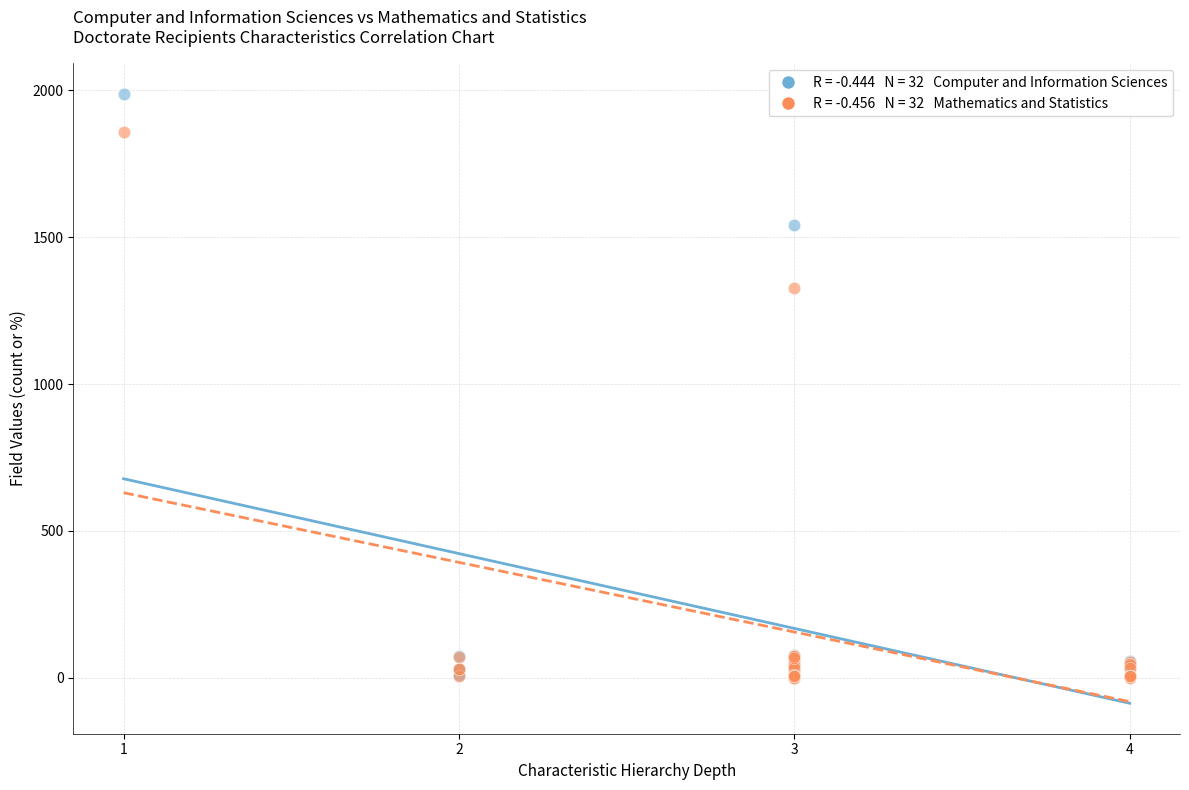

Across all series, what Y value is closest to 993?

1326.0